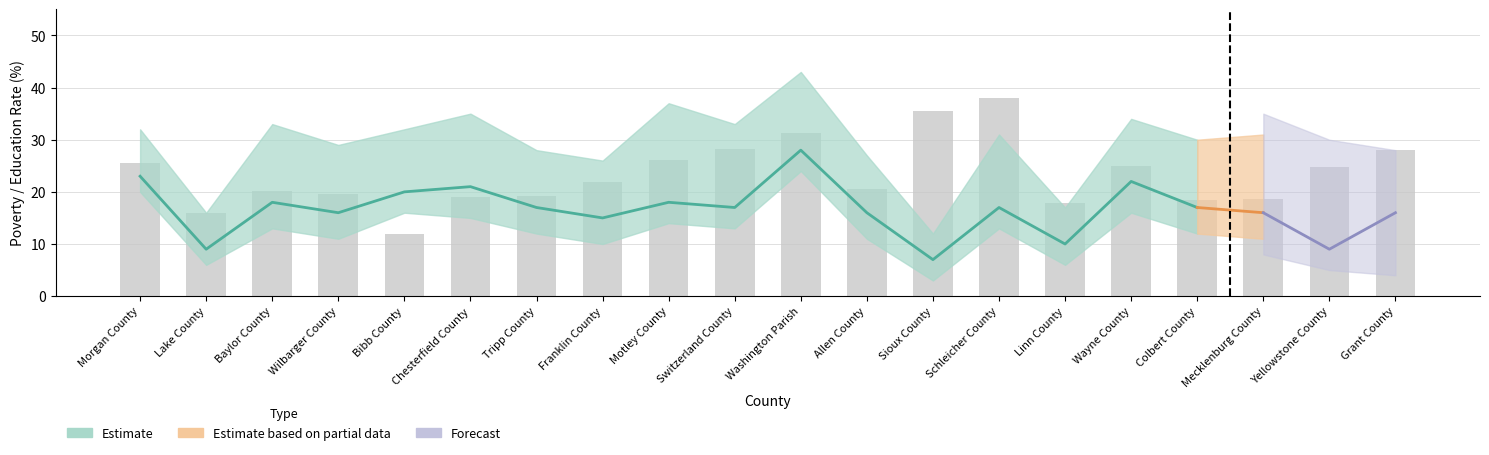

At which category does the chart reach its minimum across all series?

Sioux County